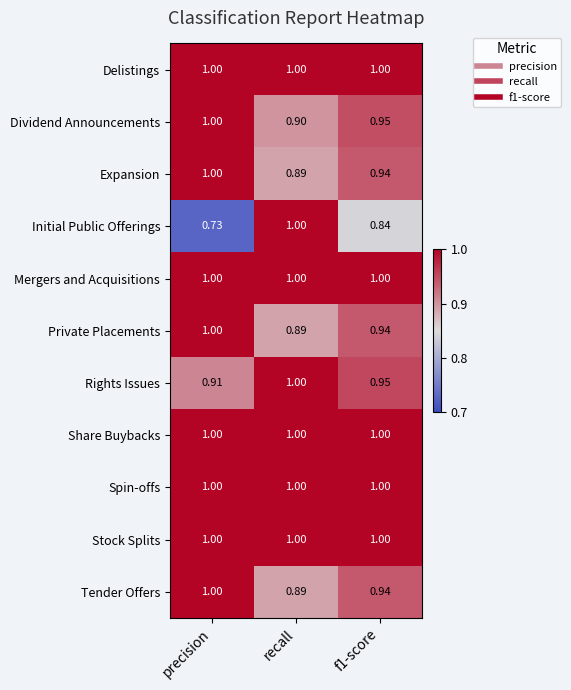

At which label does Initial Public Offerings reach its peak?

recall